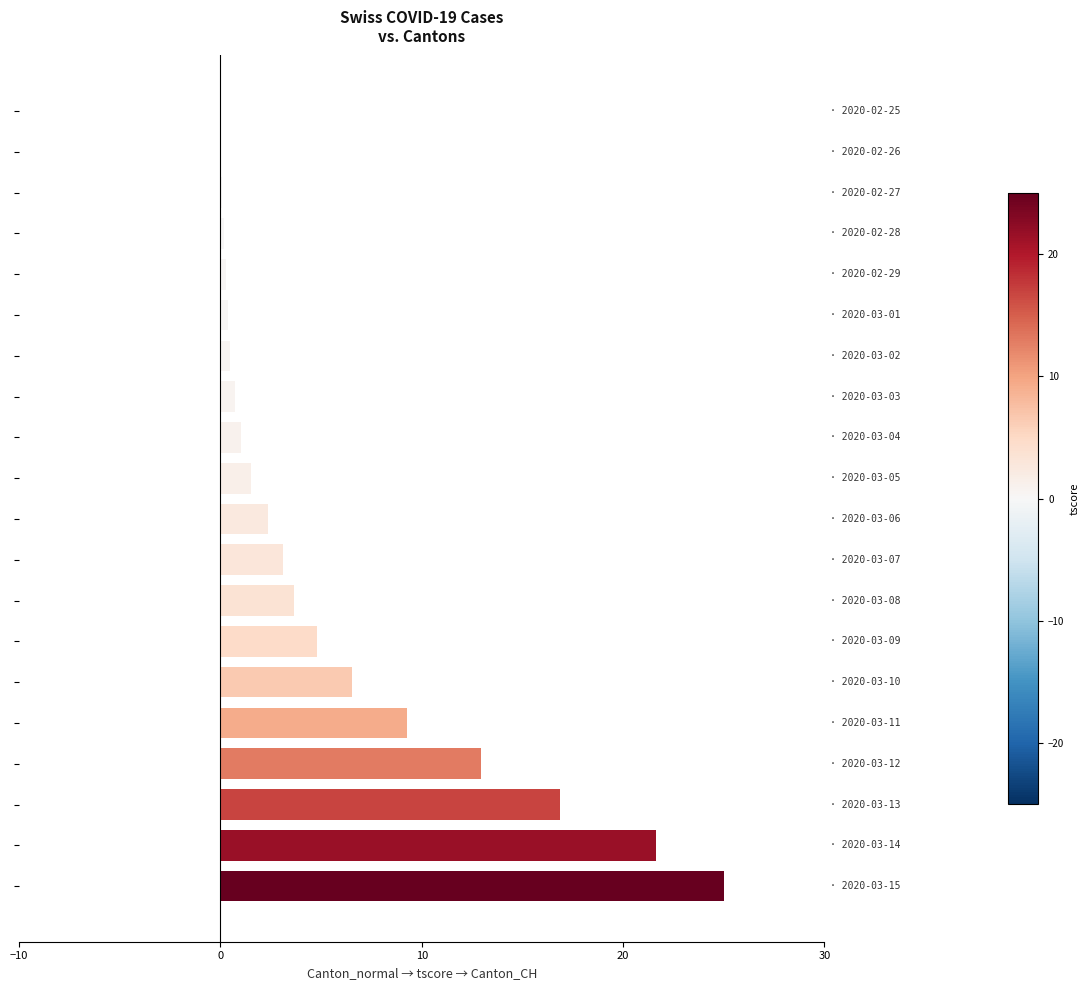

What is the average value?

5.5